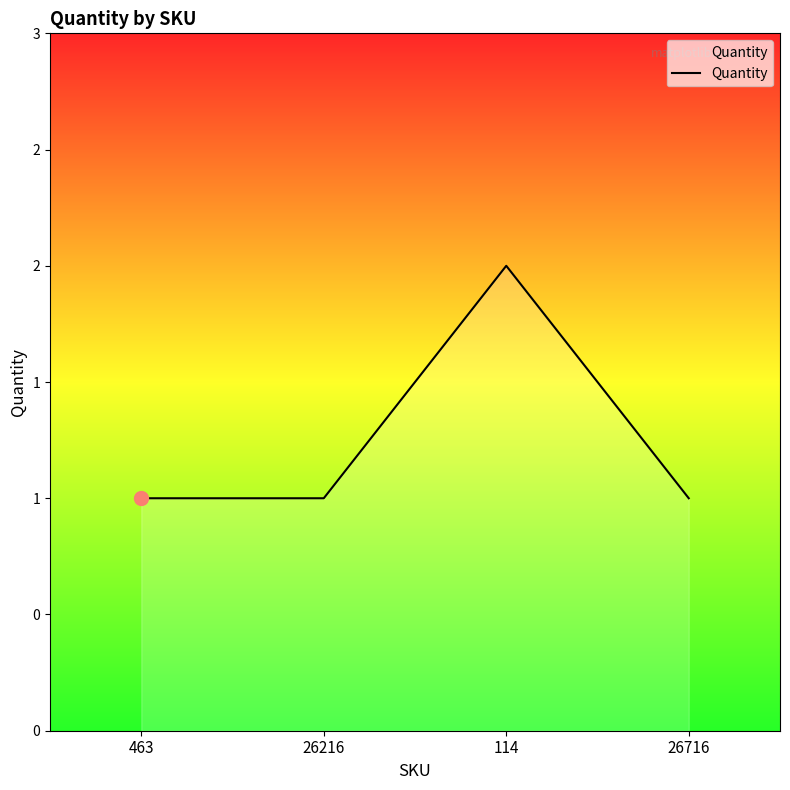

The chart shows a value of 4 at 114. True or false?

False